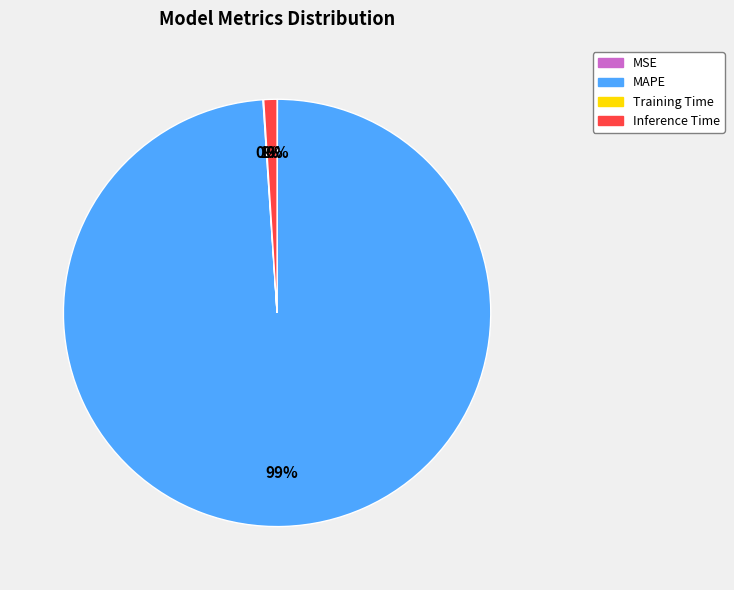

What is the largest slice in the pie chart?

MAPE